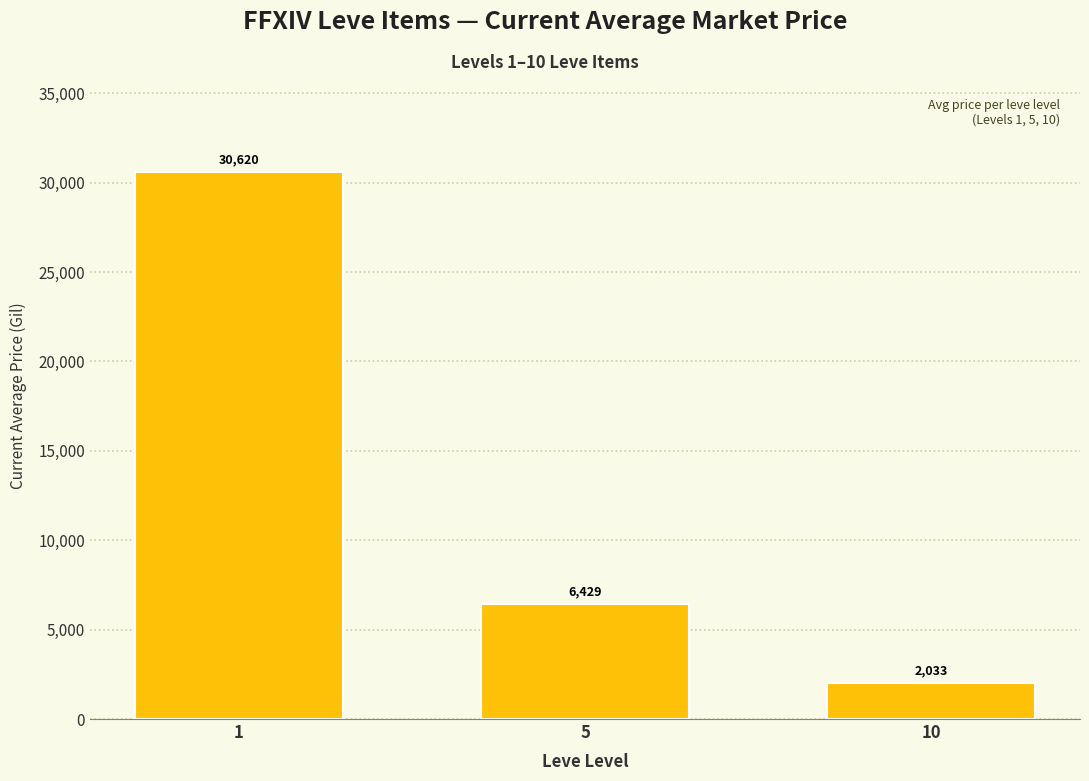

Count the number of data series in this chart.

1